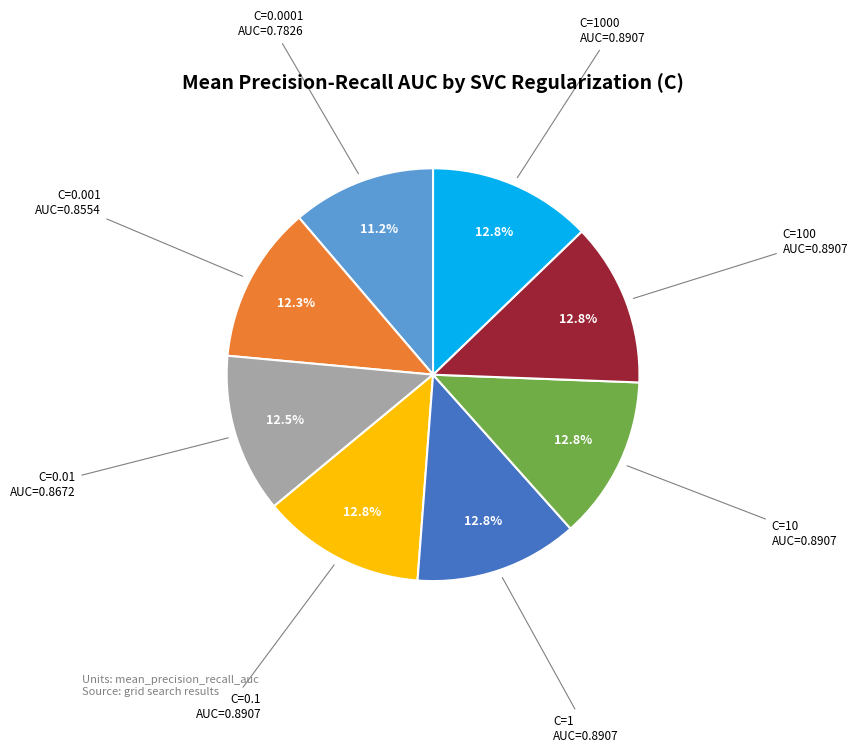

Does any single category account for the majority?

No